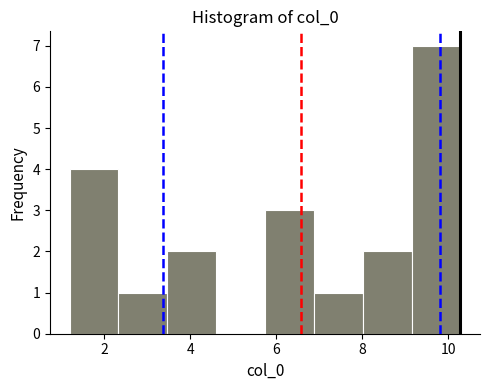

Reading left to right, transcribe this chart: for each bar, give the range it covers on the x-axis and its height. Neither the bar edges nor the heights are printed on the chart, so give them approximately, as read against the axes.

1.2 to 2.4: 4
2.4 to 3.4: 1
3.4 to 4.6: 2
4.6 to 5.8: 0
5.8 to 6.8: 3
6.8 to 8.0: 1
8.0 to 9.2: 2
9.2 to 10.2: 7